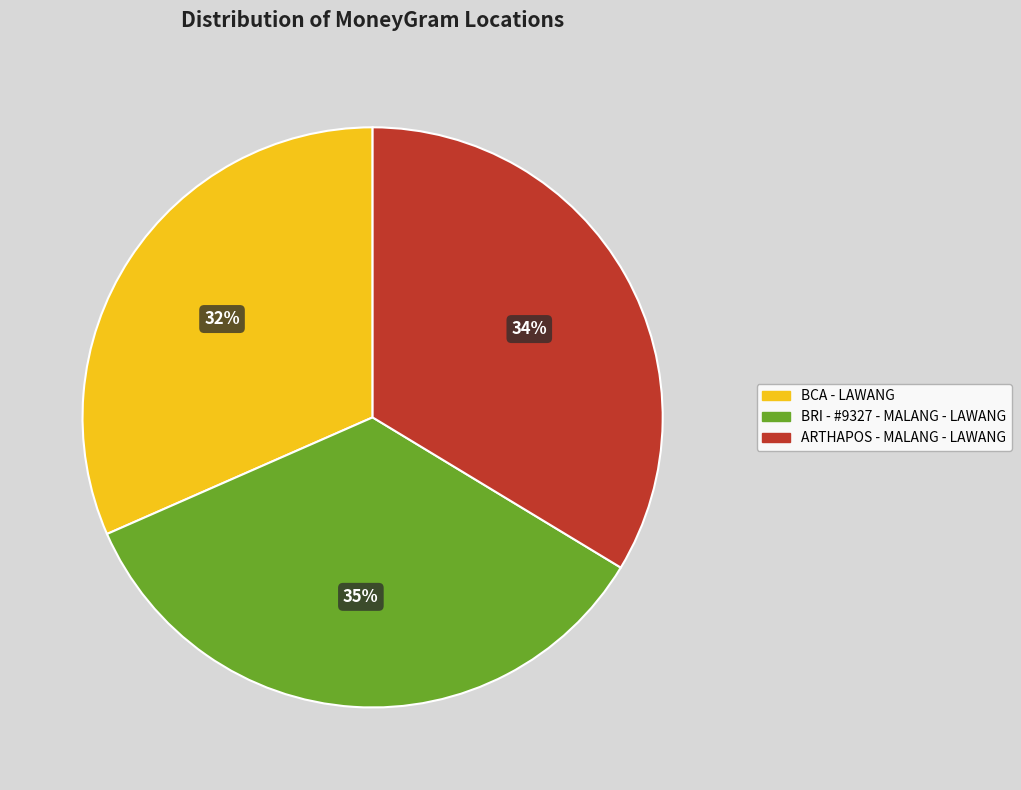

Rank the categories by value from highest to lowest.

BRI - #9327 - MALANG - LAWANG, ARTHAPOS - MALANG - LAWANG, BCA - LAWANG